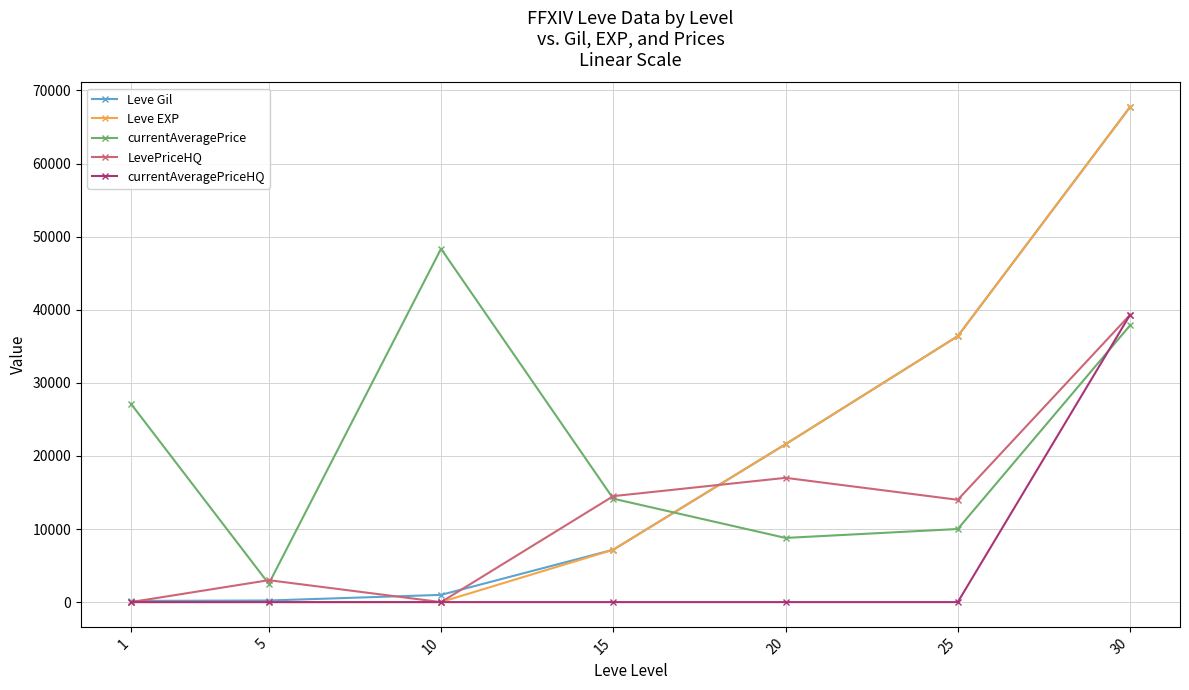

True or false: currentAveragePriceHQ and currentAveragePrice cross at least once.

True